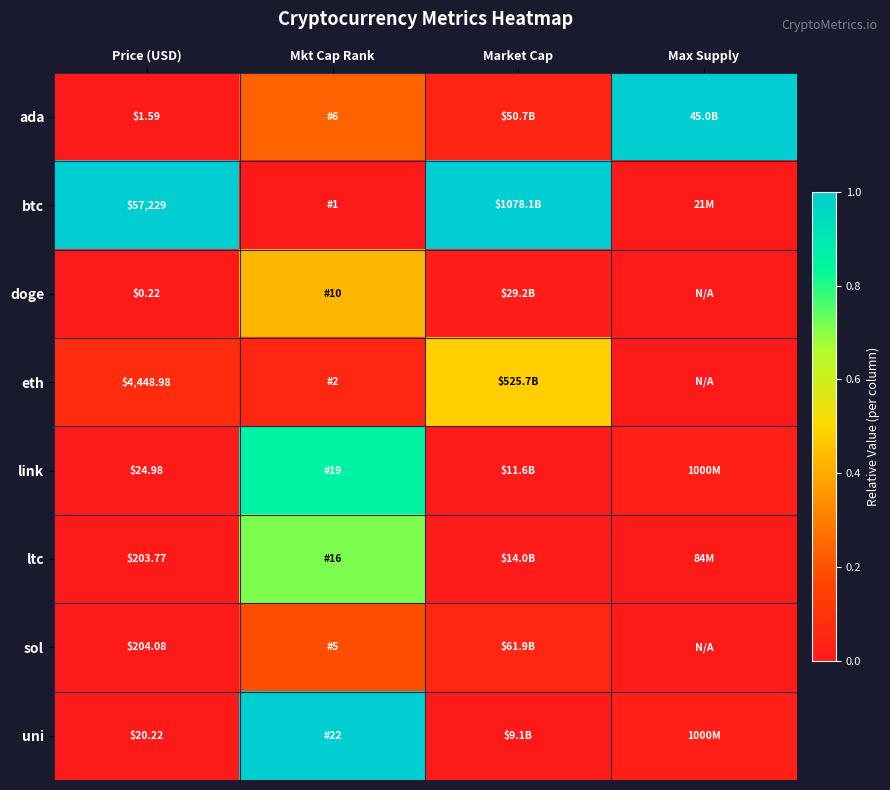

Is the value of link at Market Cap greater than the value of sol at Max Supply?

Yes